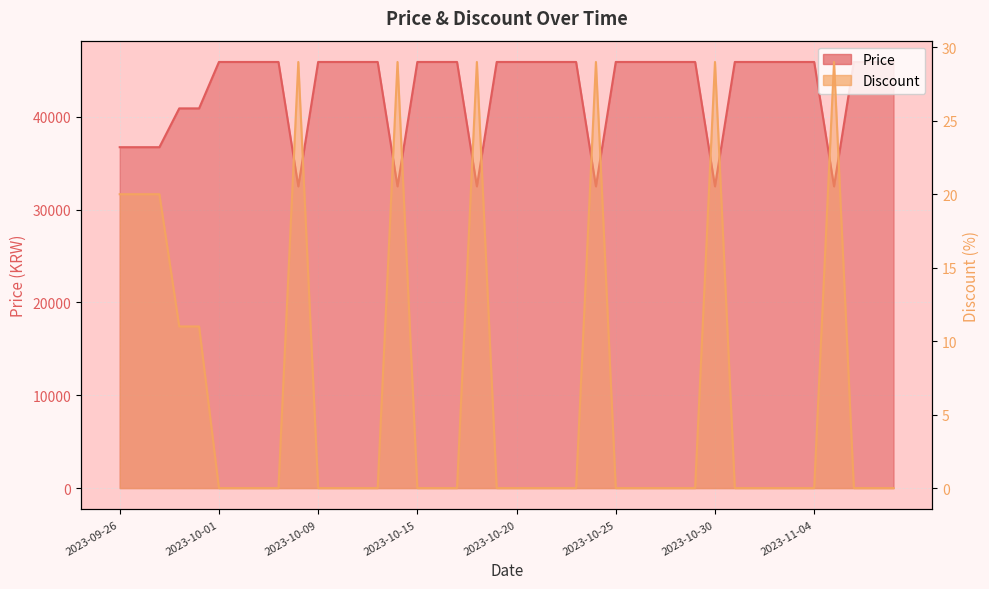

Rank the series by their maximum value, from highest to lowest.

Price, Discount